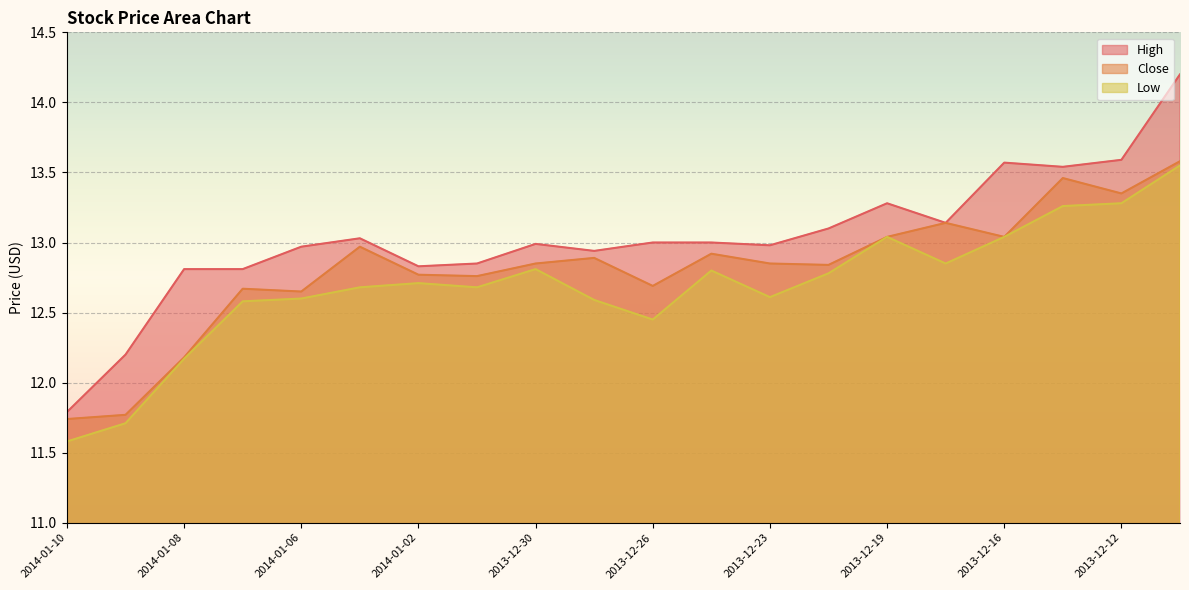

True or false: High has a value of 13.6 at 2013-12-12.

True